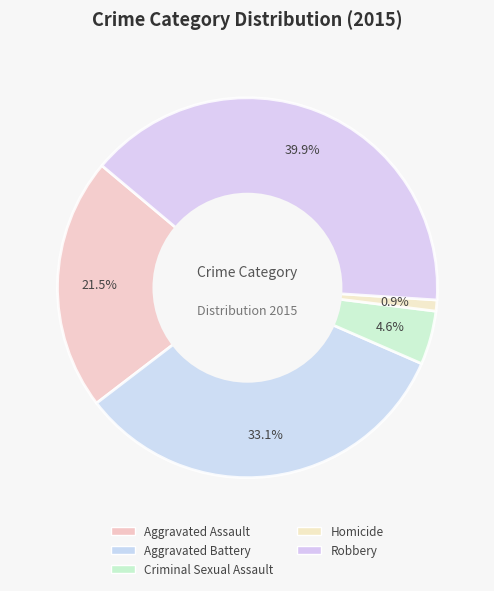

Count the number of slices in the pie.

5